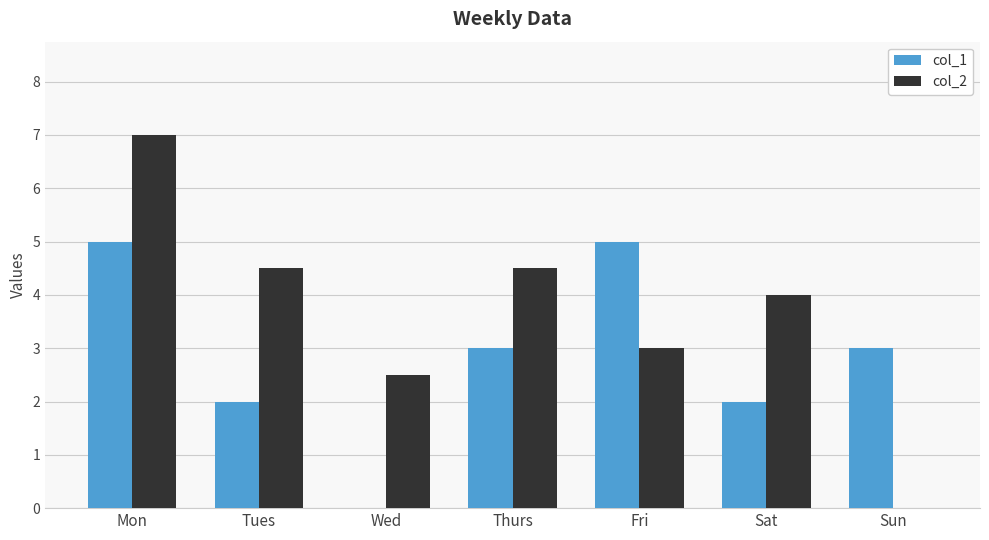

Between Mon and Thurs, which series saw the biggest shift?

col_2